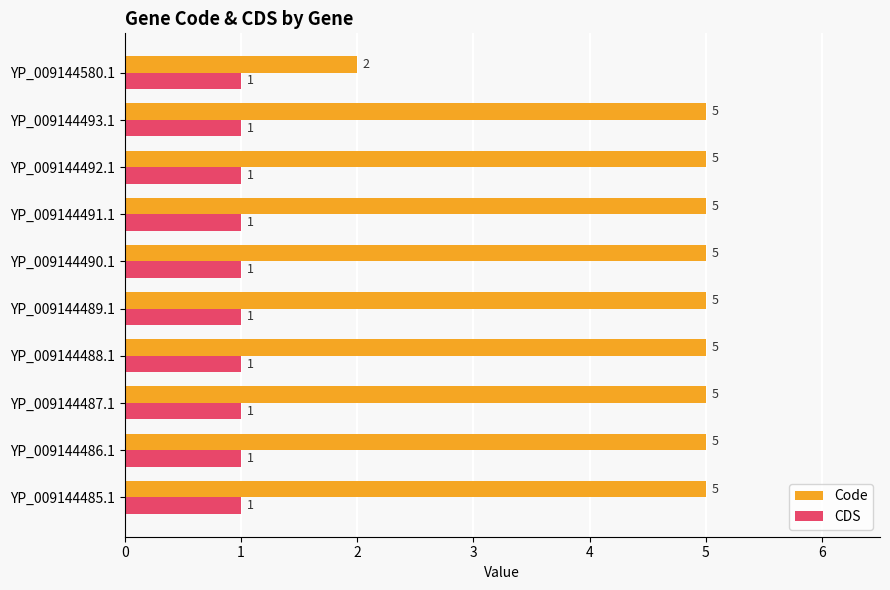

At how many categories does at least one series exceed 1?

10